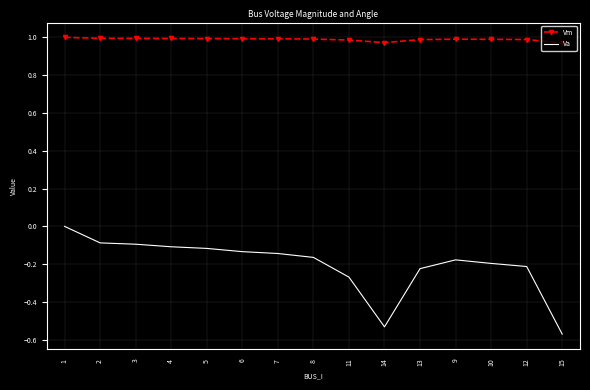

The value of Va at 8 is -0.2. True or false?

True